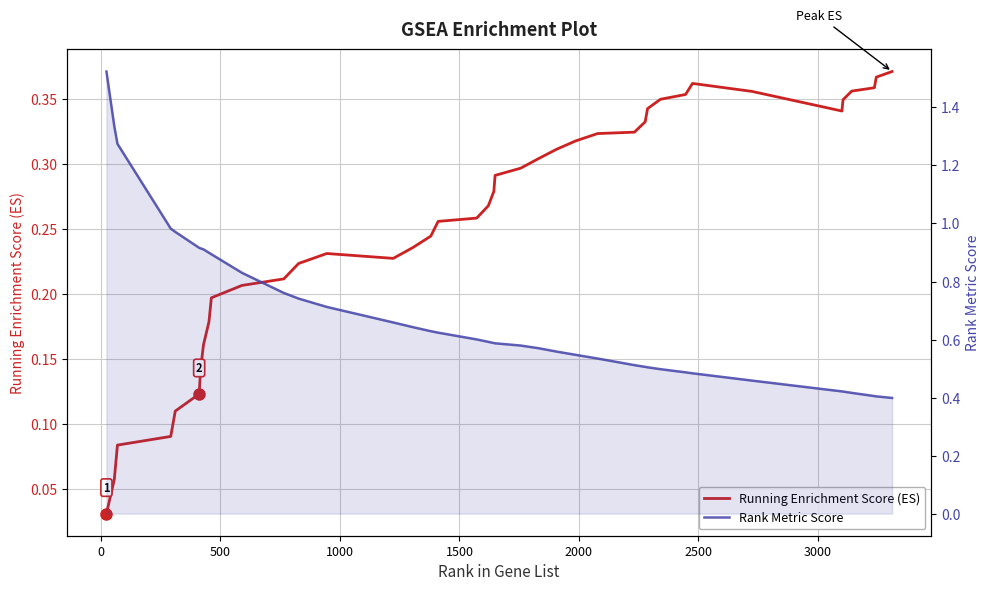

What is the value of the Rank Metric Score point at the 34th from the left?

0.5